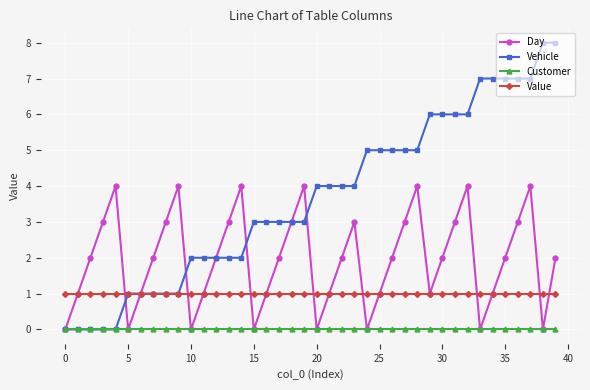

Rank the series by their average value, from lowest to highest.

Customer, Value, Day, Vehicle